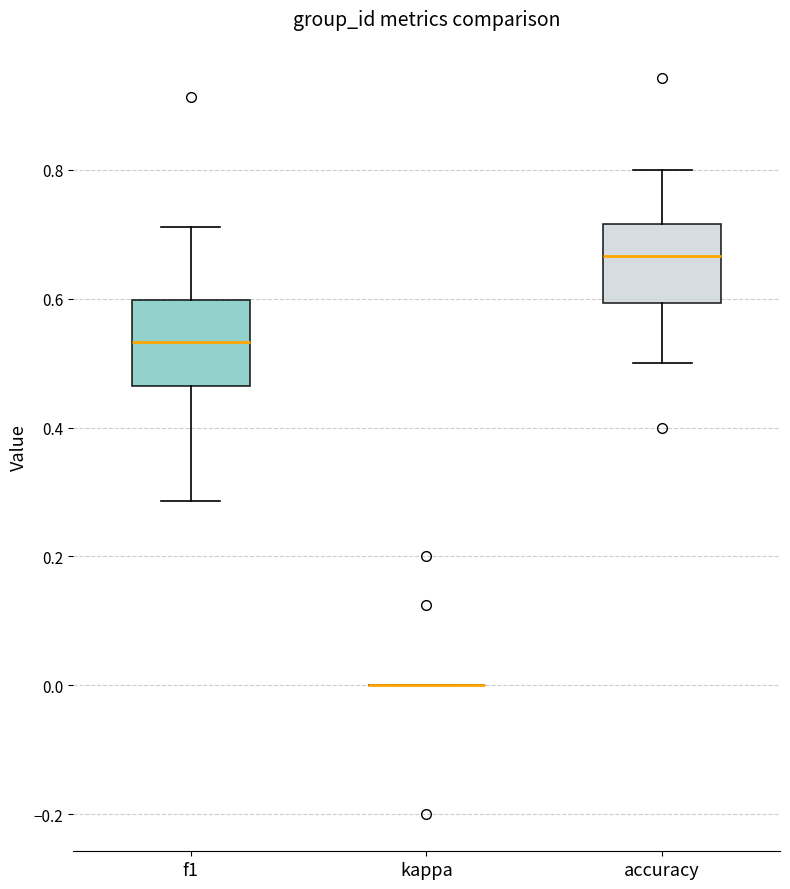

Reading left to right, read every box against the y-axis: the position of its median line, the range the box covers, and the ends of its whiskers. The values are not printed on the chart, so give them approximately, as read against the axis.

f1: median 0.54, box 0.46 to 0.60, whiskers 0.28 to 0.72
kappa: box collapsed to a line at 0.00, whiskers 0.00 to 0.00
accuracy: median 0.66, box 0.60 to 0.72, whiskers 0.50 to 0.80